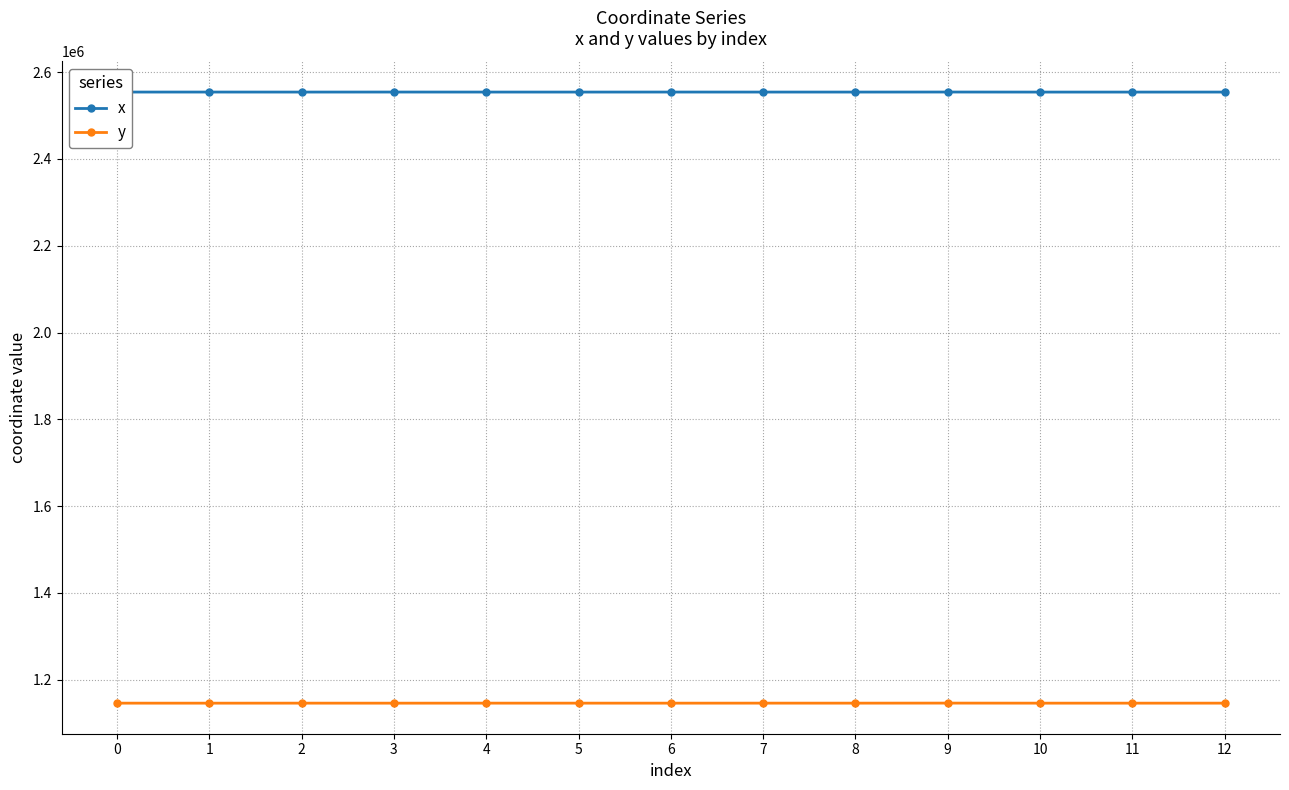

What is the difference between the highest and lowest values at 10?

1407782.8